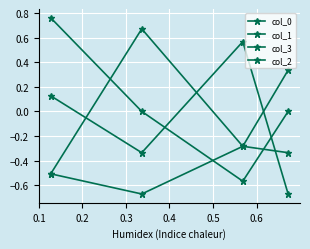

How many values in col_1 are above zero?

1